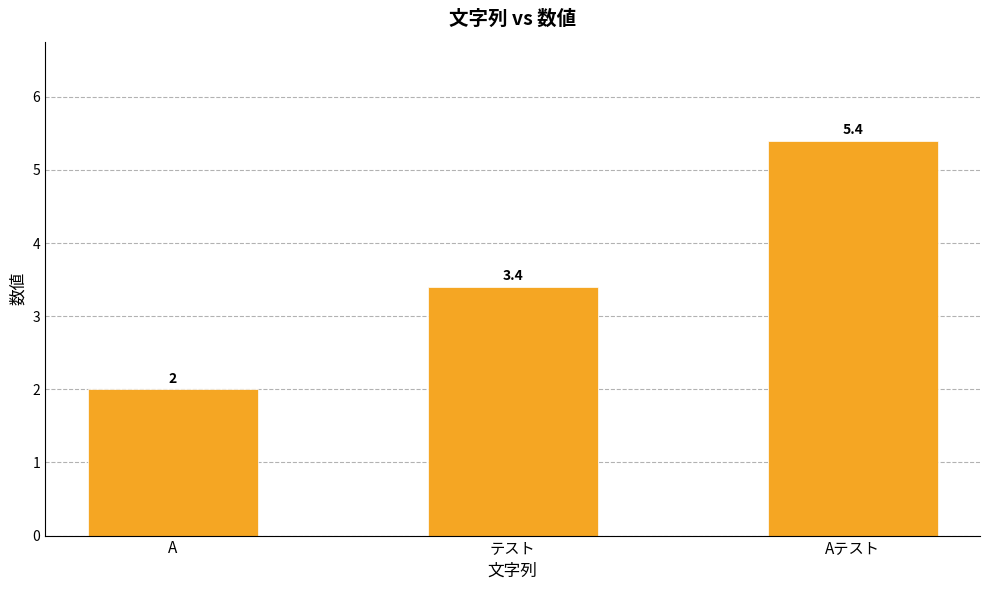

What is the difference between the maximum and minimum values?

3.4